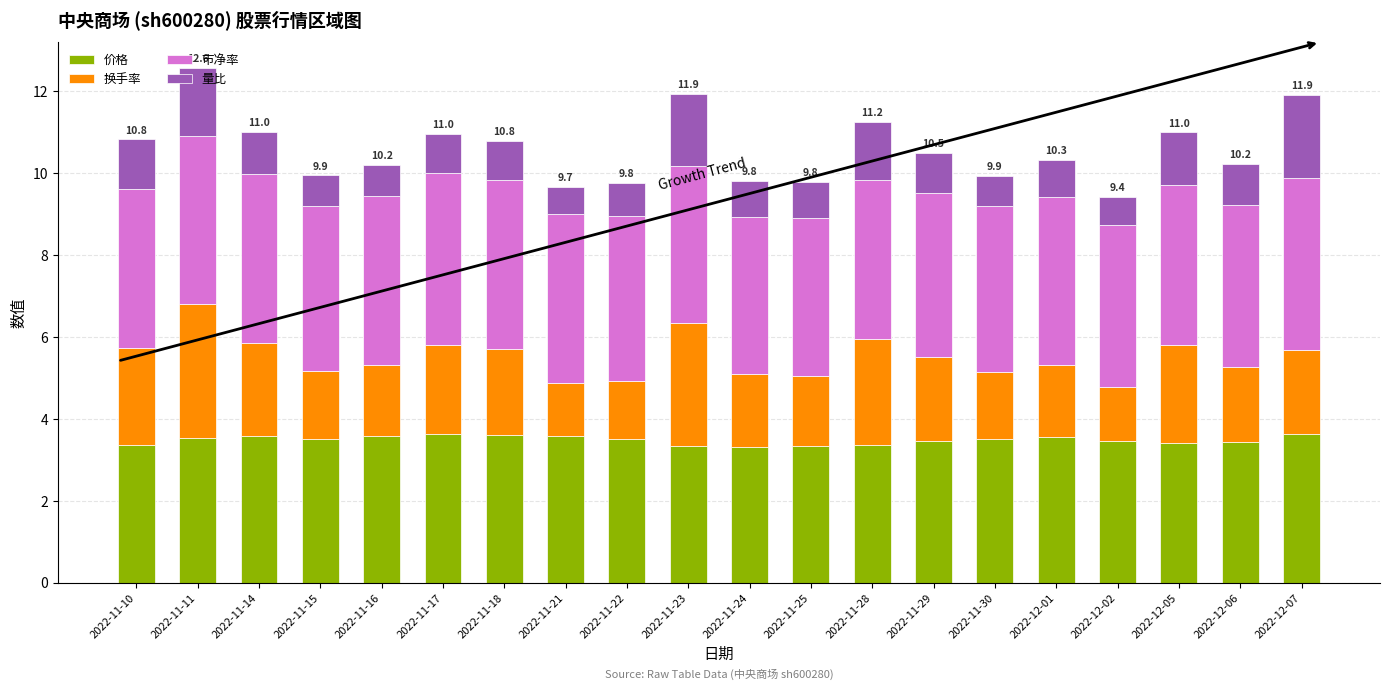

What is the lowest value of the 价格 series?

3.3